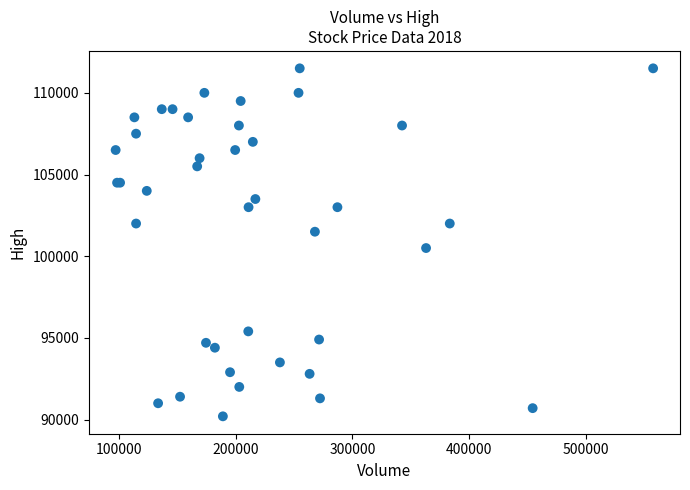

What Y value in the scatter plot is closest to 100850?

100500